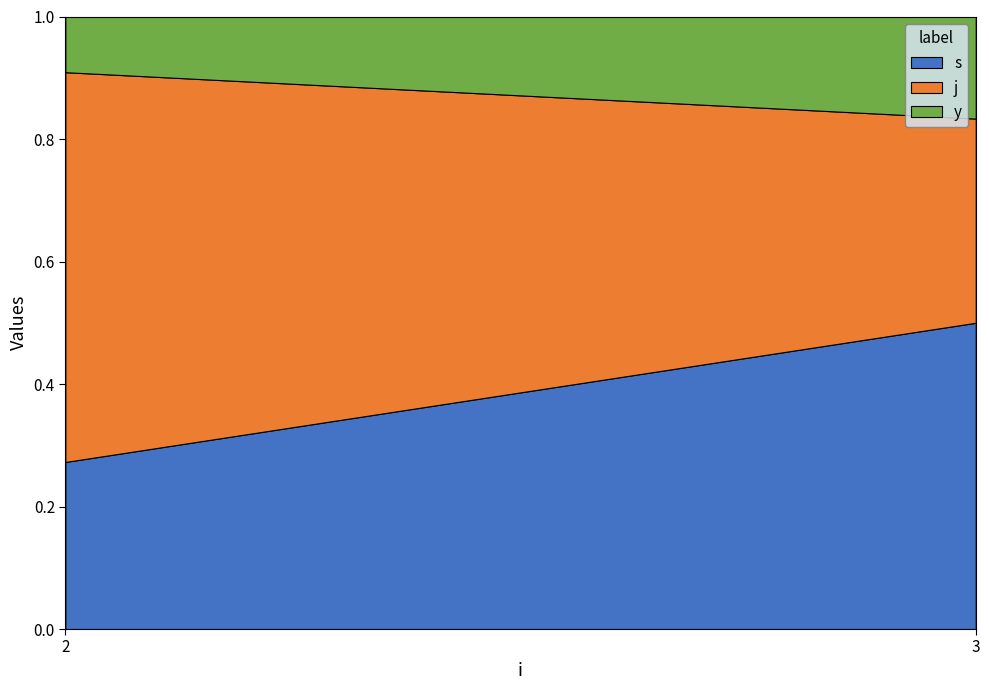

At which label does s reach its peak?

3